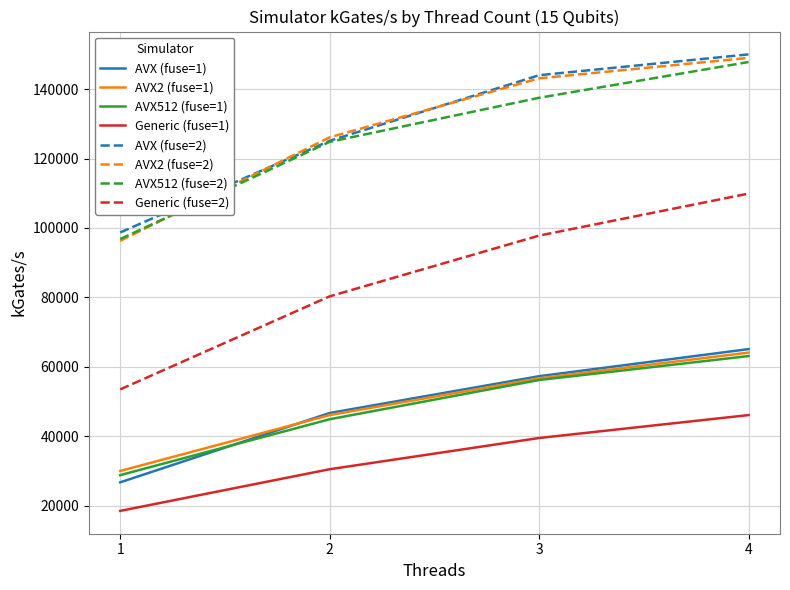

Rank the categories by Generic (fuse=2) value from lowest to highest.

1, 2, 3, 4